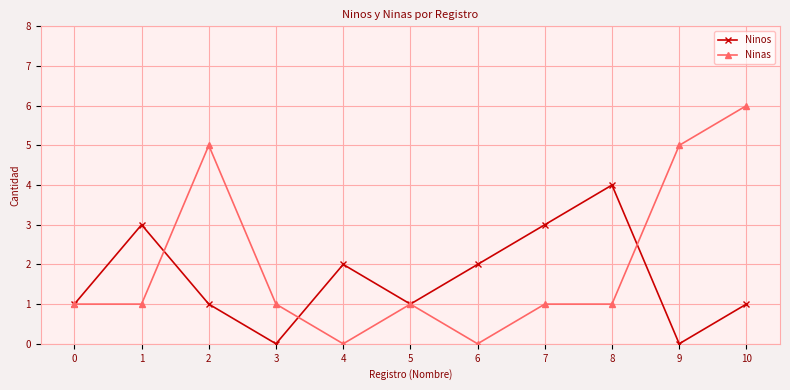

What is the value of the Ninos point at the 8th from the left?

3